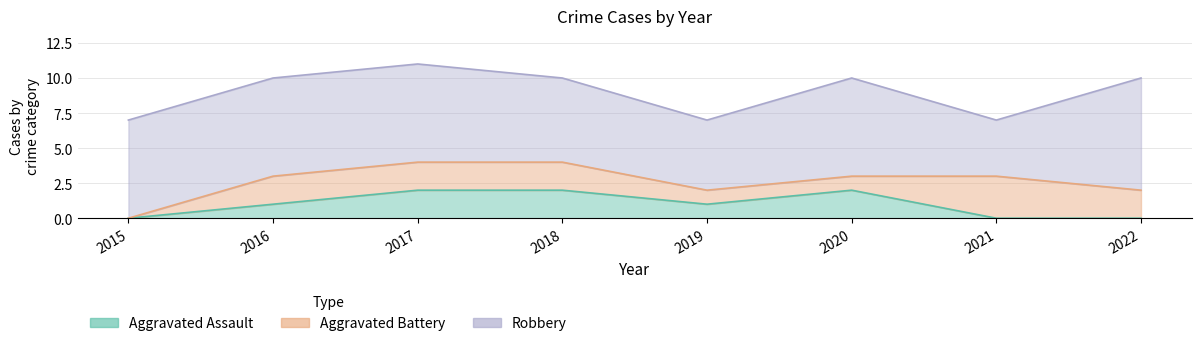

Reading left to right, what are all the values shown in this chart?

Aggravated Assault: 0	1	2	2	1	2	0	0
Aggravated Battery: 0	2	2	2	1	1	3	2
Robbery: 7	7	7	6	5	7	4	8